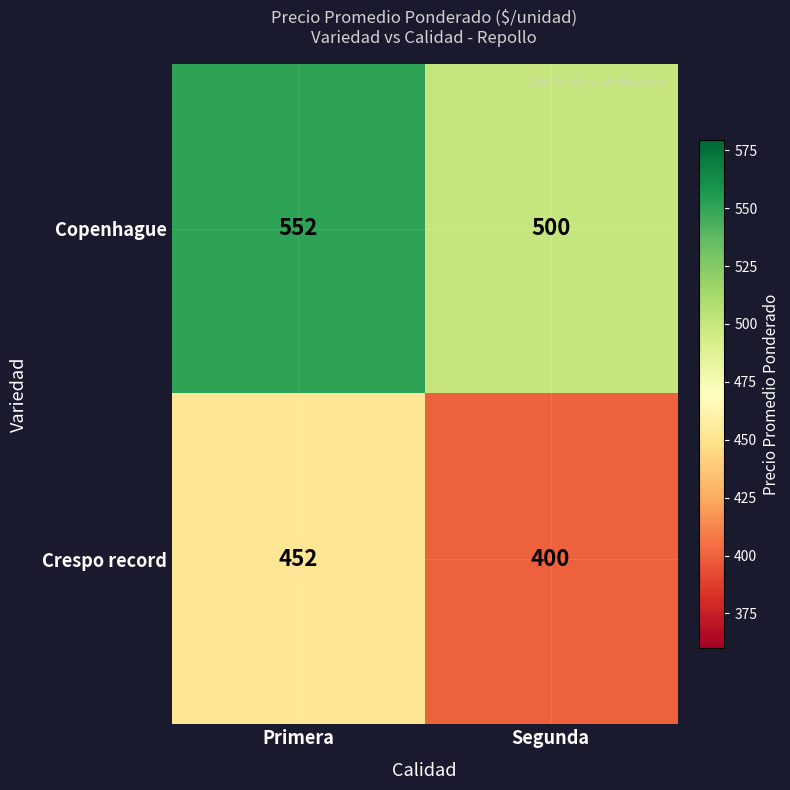

Rank the series by their average value, from highest to lowest.

Copenhague, Crespo record